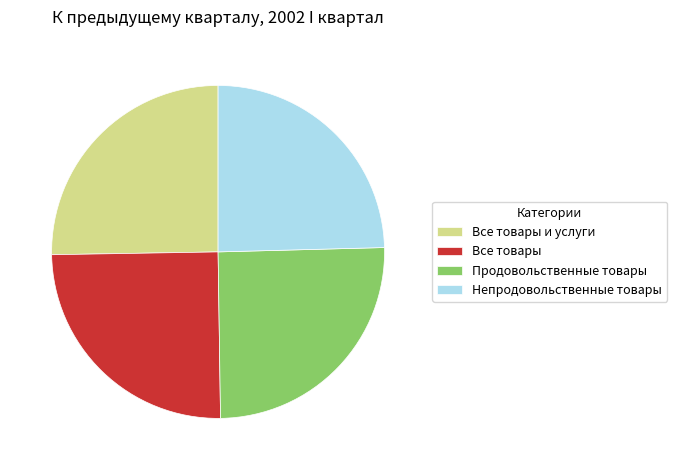

True or false: Все товары и услуги accounts for 12% of the total.

False